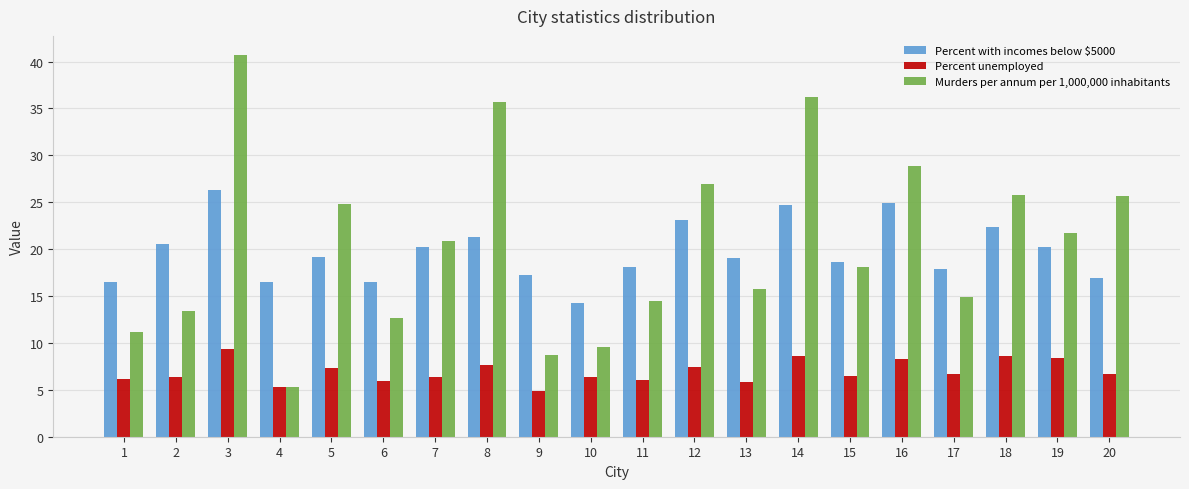

What is the greatest value displayed?

40.7